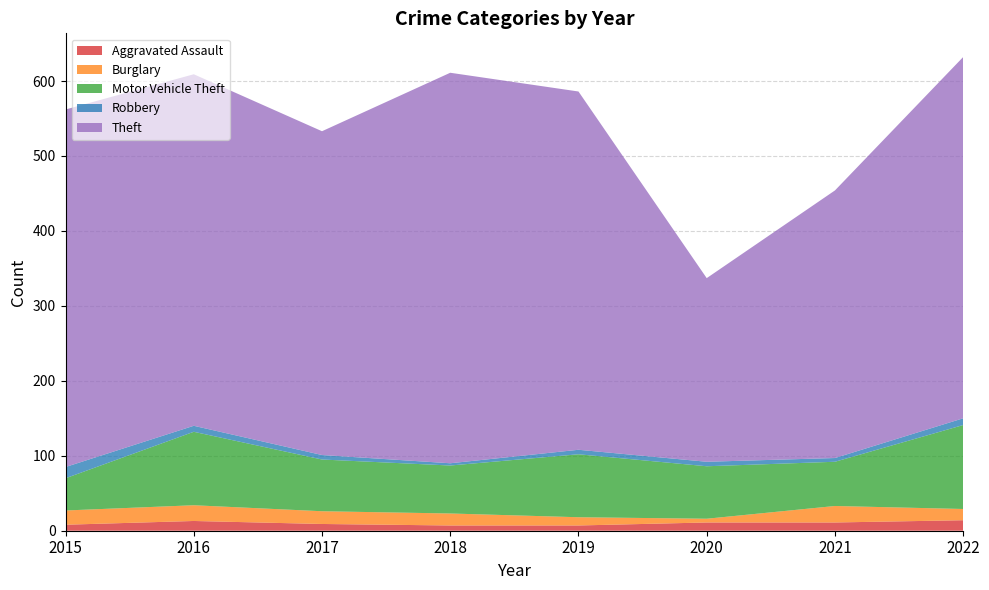

Reading left to right, list all the values displayed in this chart.

Aggravated Assault: 2015=8	2016=13	2017=9	2018=7	2019=7	2020=11	2021=11	2022=14
Burglary: 2015=19	2016=21	2017=17	2018=16	2019=11	2020=5	2021=22	2022=15
Motor Vehicle Theft: 2015=43	2016=98	2017=69	2018=64	2019=84	2020=70	2021=59	2022=112
Robbery: 2015=15	2016=8	2017=6	2018=3	2019=6	2020=6	2021=5	2022=9
Theft: 2015=477	2016=469	2017=432	2018=521	2019=478	2020=245	2021=357	2022=482